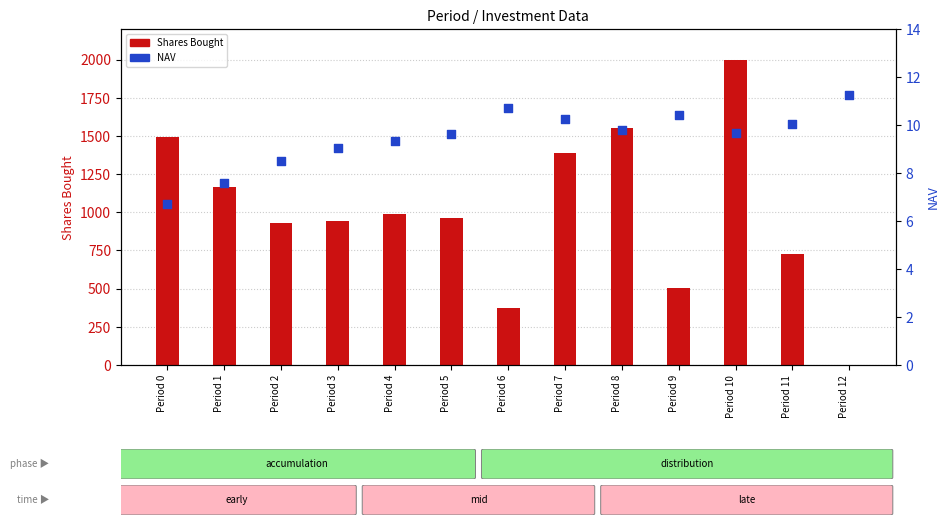

Which series has the largest Y range (max minus min)?

Shares Bought